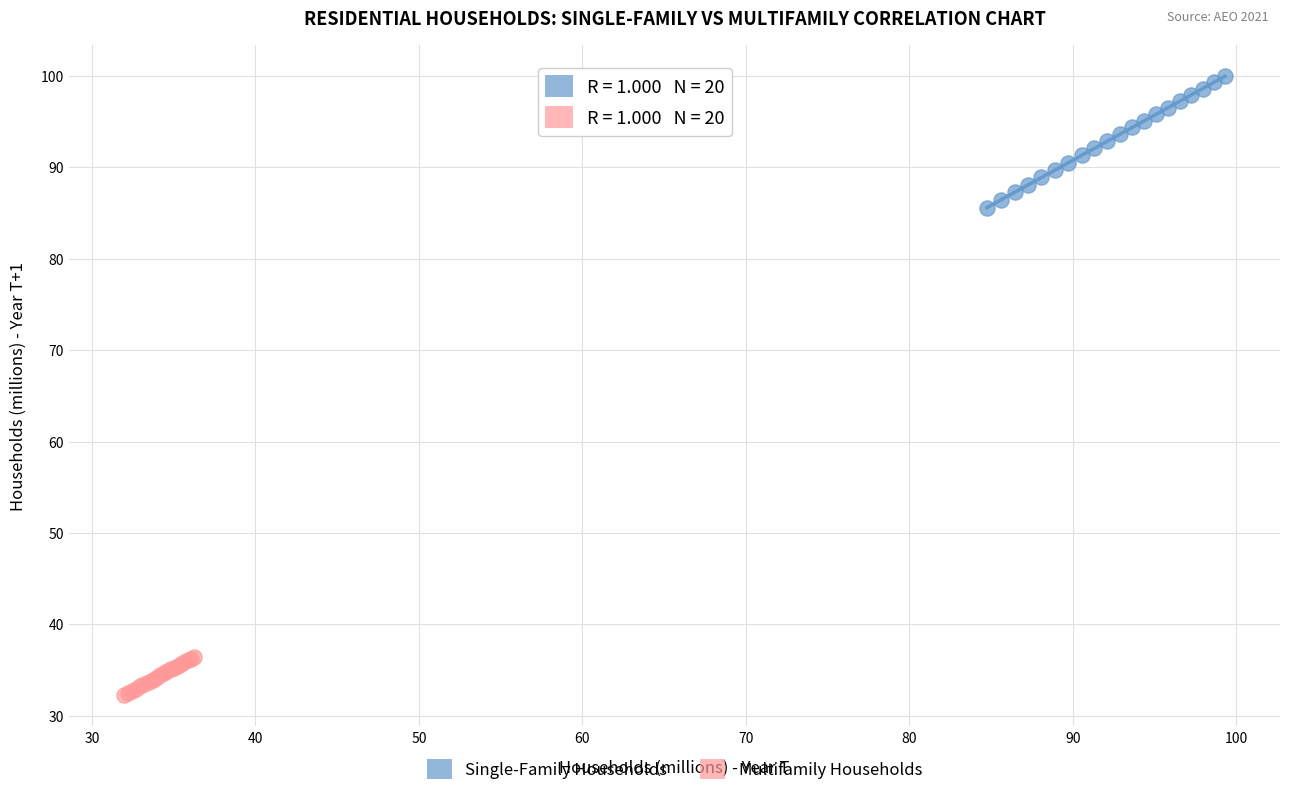

Which series has the largest Y range (max minus min)?

Single-Family Households